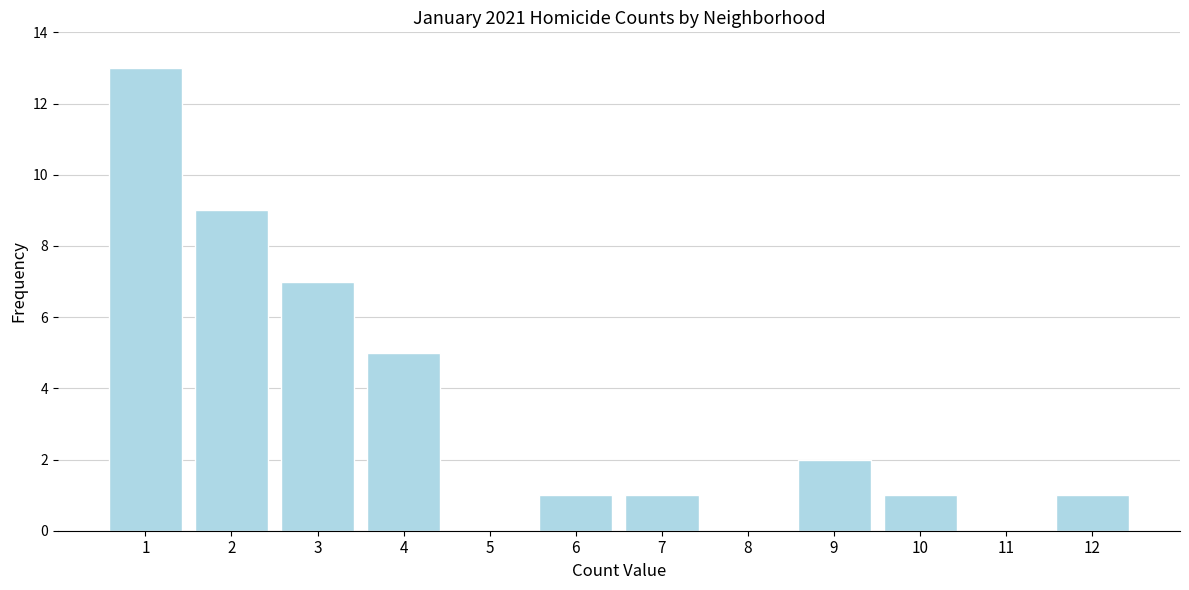

Reading left to right, extract all data points from this chart.

1=13	2=9	3=7	4=5	5=0	6=1	7=1	8=0	9=2	10=1	11=0	12=1